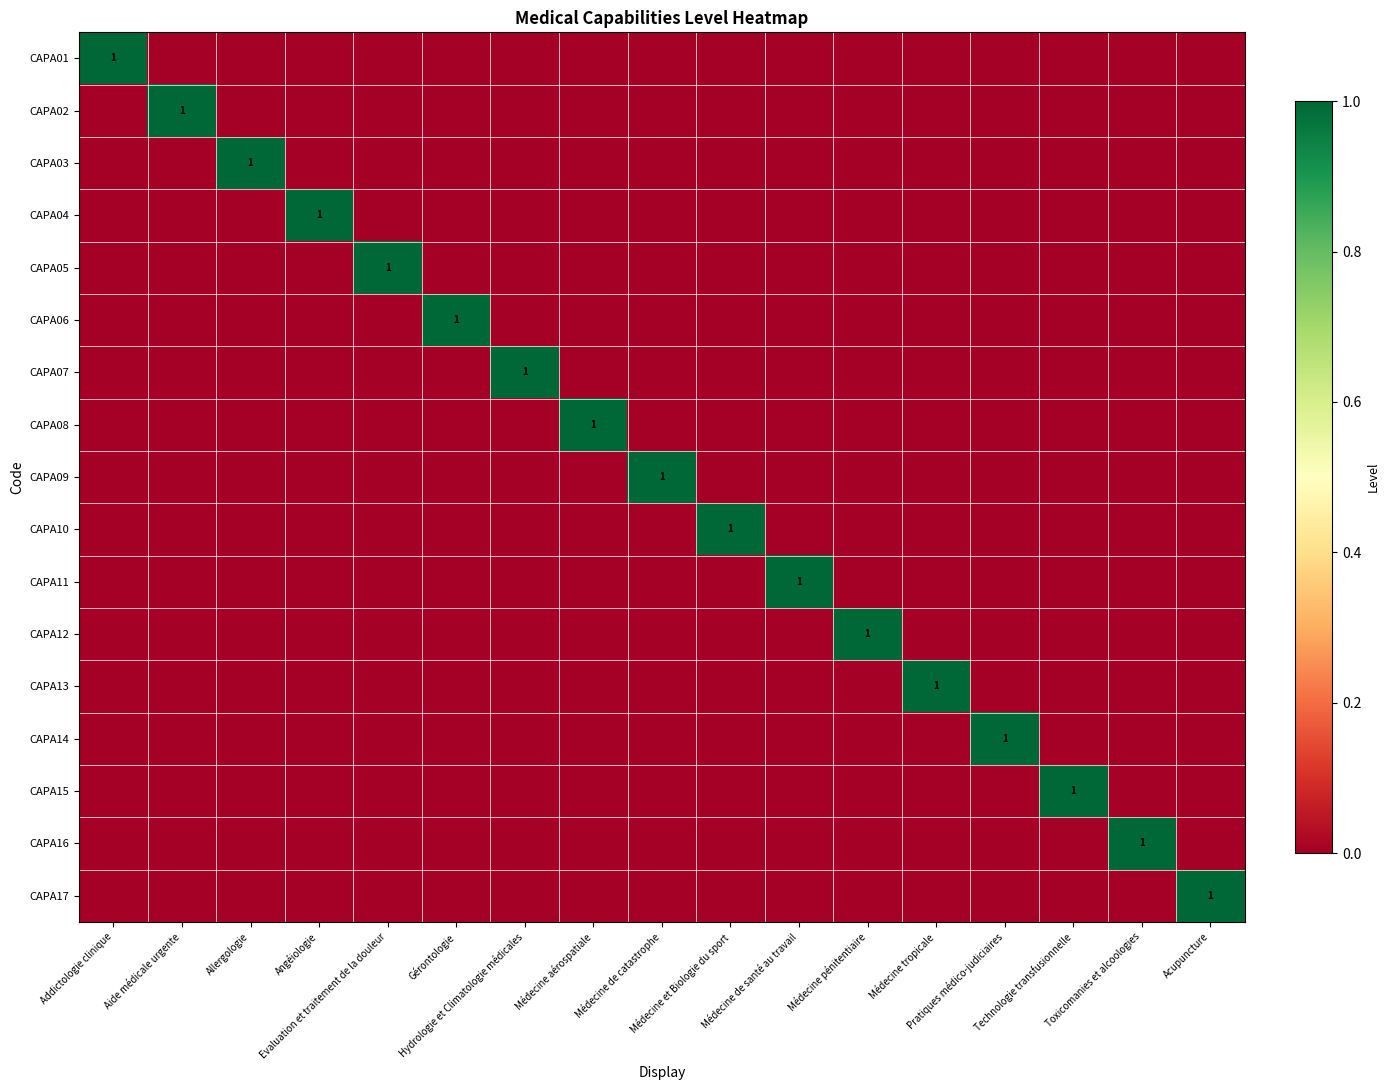

At how many categories does at least one series exceed 0?

17